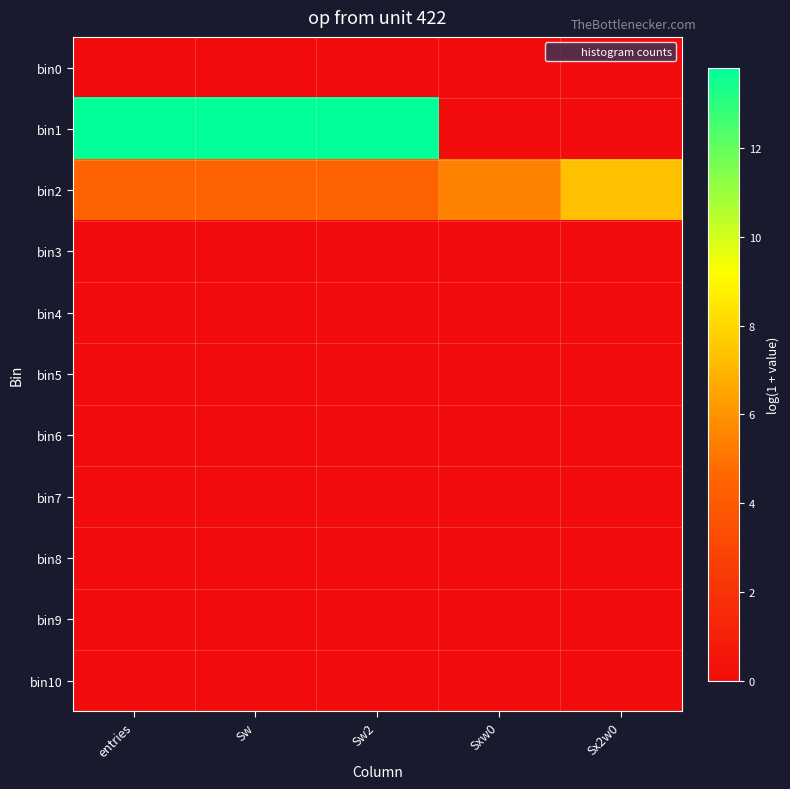

Reading left to right, list all the values displayed in this chart.

bin0: entries=0.0	Sw=0.0	Sw2=0.0	Sxw0=0.0	Sx2w0=0.0
bin1: entries=13.8	Sw=13.8	Sw2=13.8	Sxw0=0.0	Sx2w0=0.0
bin2: entries=4.4	Sw=4.4	Sw2=4.4	Sxw0=5.4	Sx2w0=7.3
bin3: entries=0.0	Sw=0.0	Sw2=0.0	Sxw0=0.0	Sx2w0=0.0
bin4: entries=0.0	Sw=0.0	Sw2=0.0	Sxw0=0.0	Sx2w0=0.0
bin5: entries=0.0	Sw=0.0	Sw2=0.0	Sxw0=0.0	Sx2w0=0.0
bin6: entries=0.0	Sw=0.0	Sw2=0.0	Sxw0=0.0	Sx2w0=0.0
bin7: entries=0.0	Sw=0.0	Sw2=0.0	Sxw0=0.0	Sx2w0=0.0
bin8: entries=0.0	Sw=0.0	Sw2=0.0	Sxw0=0.0	Sx2w0=0.0
bin9: entries=0.0	Sw=0.0	Sw2=0.0	Sxw0=0.0	Sx2w0=0.0
bin10: entries=0.0	Sw=0.0	Sw2=0.0	Sxw0=0.0	Sx2w0=0.0